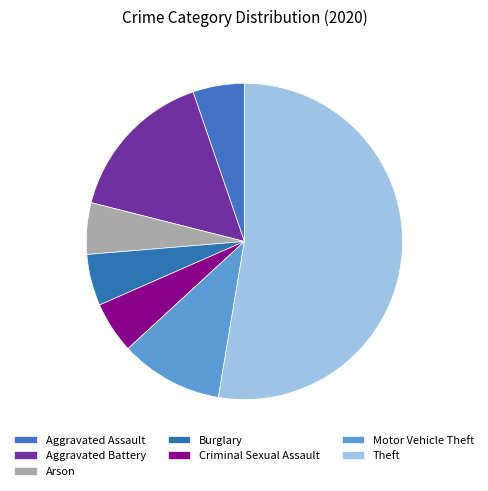

To the nearest percent, what percentage of the pie is Aggravated Battery?

16%